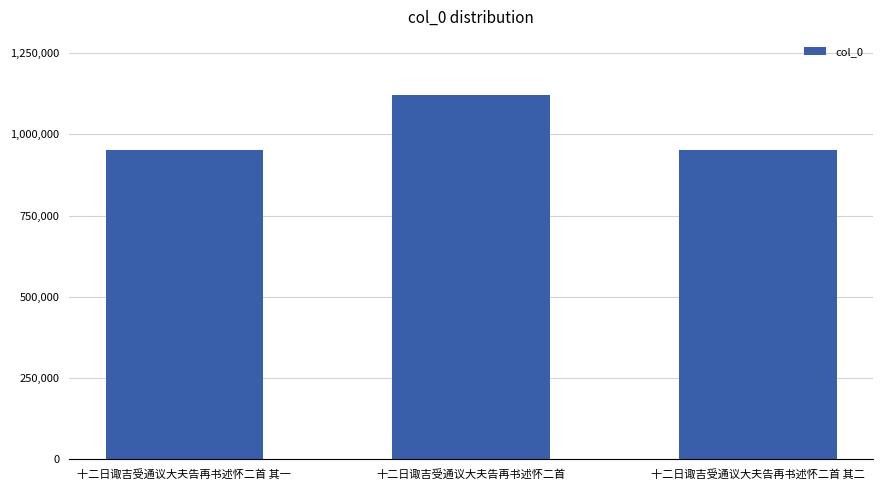

Where is the data nearest to the value 1035846?

十二日诹吉受通议大夫告再书述怀二首 其一